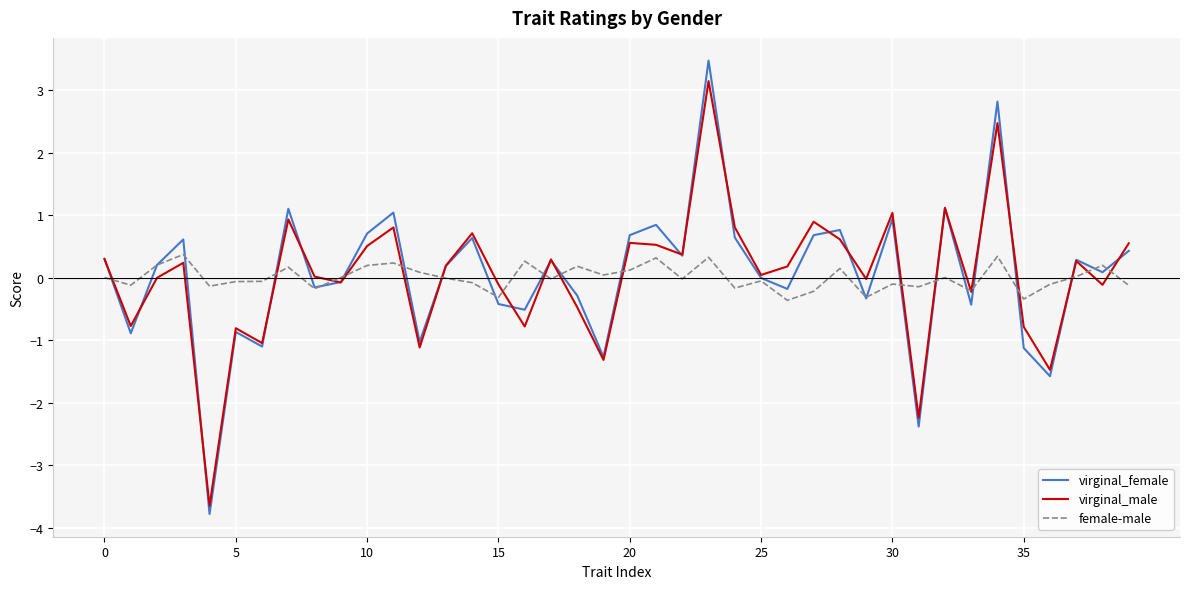

True or false: virginal_female has more than 2 points higher than both neighbors.

True